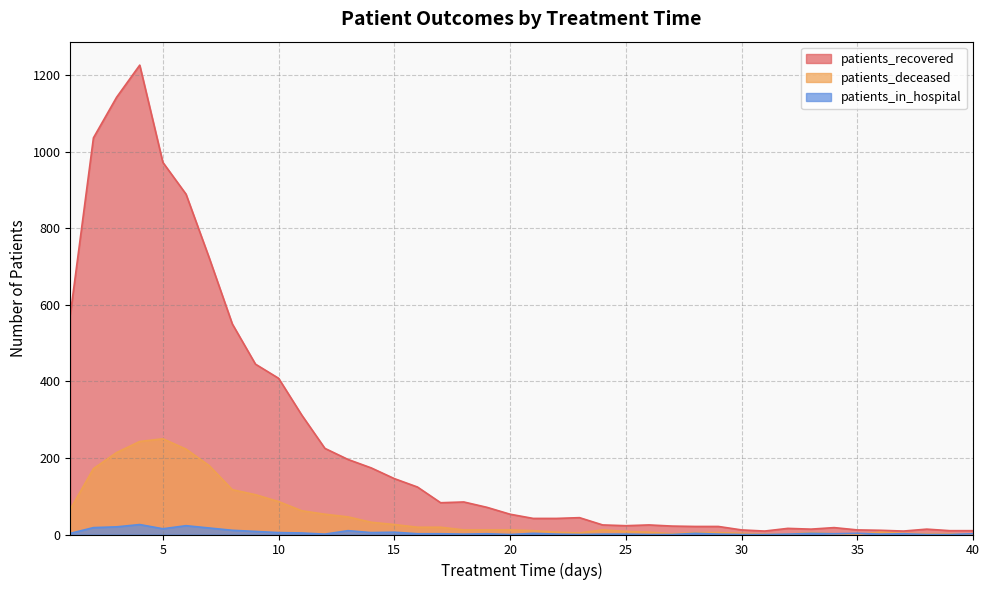

Reading left to right, transcribe all the data shown in this chart.

patients_recovered: 1=574	2=1036	3=1142	4=1226	5=972	6=889	7=723	8=550	9=445	10=408	11=312	12=225	13=196	14=174	15=146	16=124	17=83	18=85	19=71	20=53	21=42	22=42	23=44	24=25	25=23	26=25	27=22	28=21	29=21	30=12	31=9	32=16	33=14	34=18	35=12	36=11	37=9	38=14	39=10	40=10
patients_deceased: 1=66	2=172	3=214	4=243	5=250	6=223	7=180	8=117	9=104	10=86	11=62	12=53	13=46	14=32	15=26	16=19	17=19	18=12	19=12	20=12	21=10	22=6	23=4	24=12	25=8	26=6	27=2	28=5	29=5	30=3	31=1	32=1	33=5	34=2	35=0	36=6	37=3	38=2	39=2	40=0
patients_in_hospital: 1=3	2=18	3=20	4=26	5=15	6=23	7=17	8=11	9=8	10=5	11=4	12=1	13=10	14=5	15=6	16=2	17=2	18=1	19=2	20=0	21=3	22=1	23=0	24=1	25=1	26=0	27=0	28=3	29=1	30=0	31=0	32=1	33=3	34=2	35=3	36=1	37=2	38=0	39=0	40=2